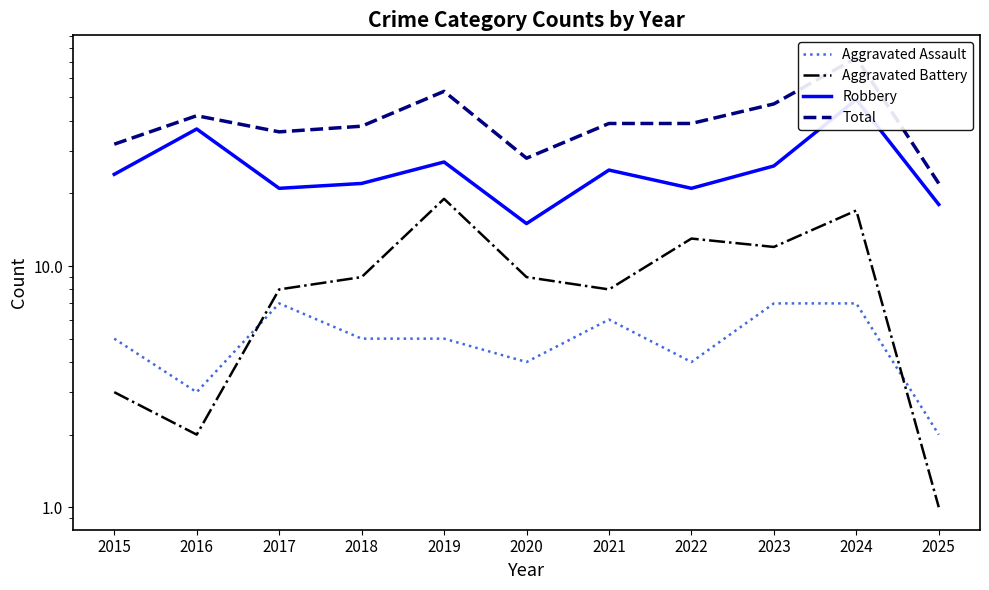

Which label corresponds to the largest value in the chart?

2024